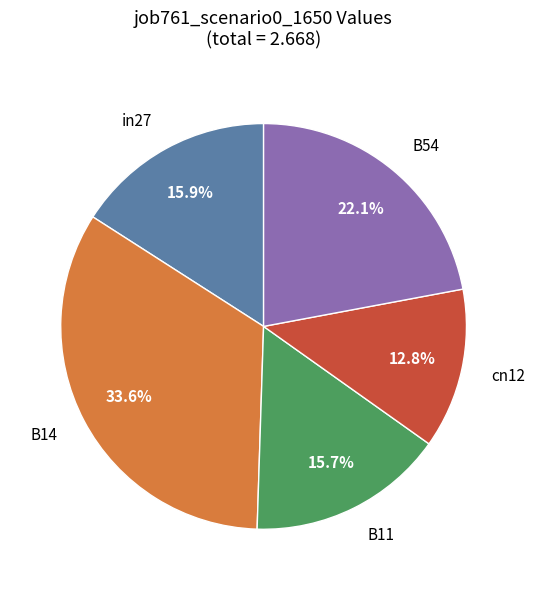

Which has a higher value, B14 or in27?

B14